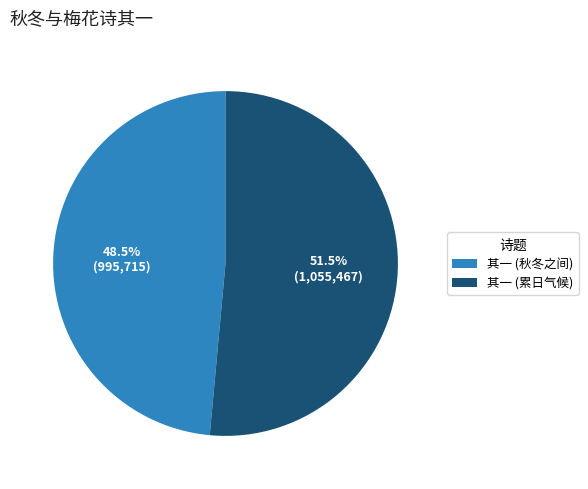

Count the number of slices in the pie.

2